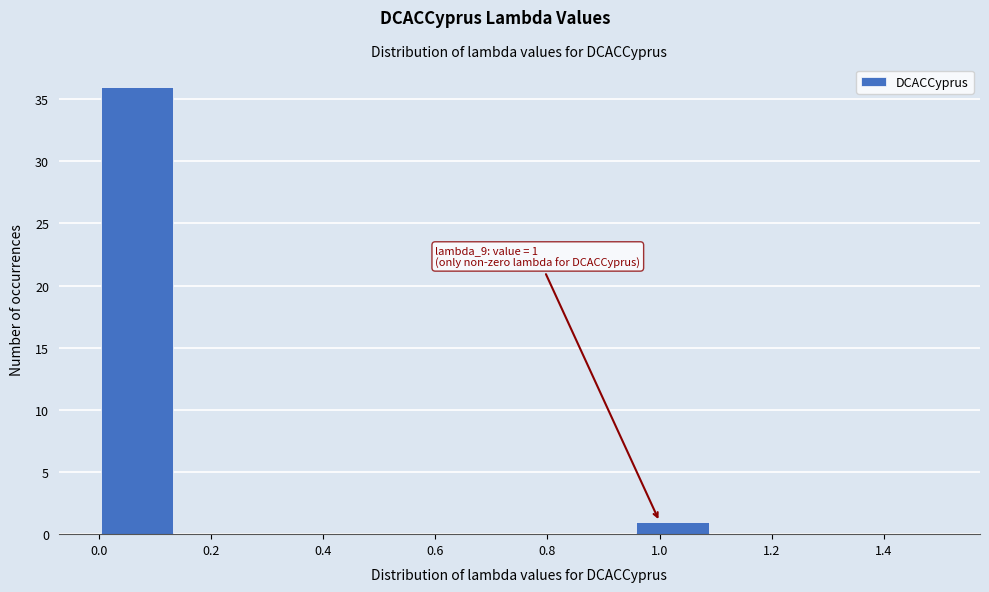

Which range on the x-axis has the tallest bar?

0.00 to 0.14